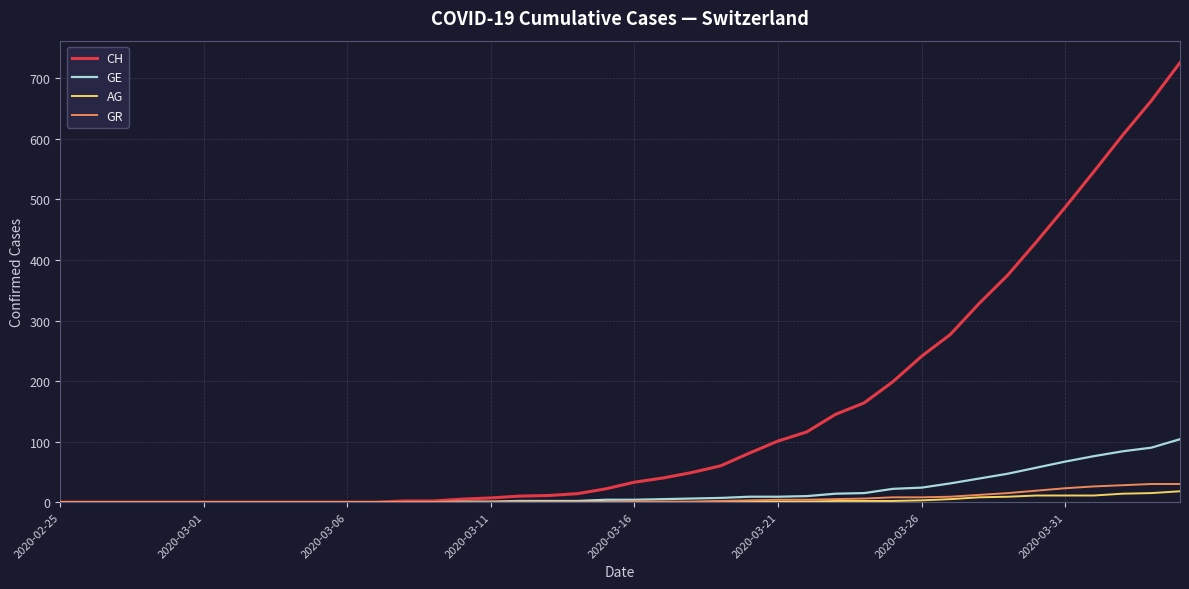

Which series has the largest total across all categories?

CH